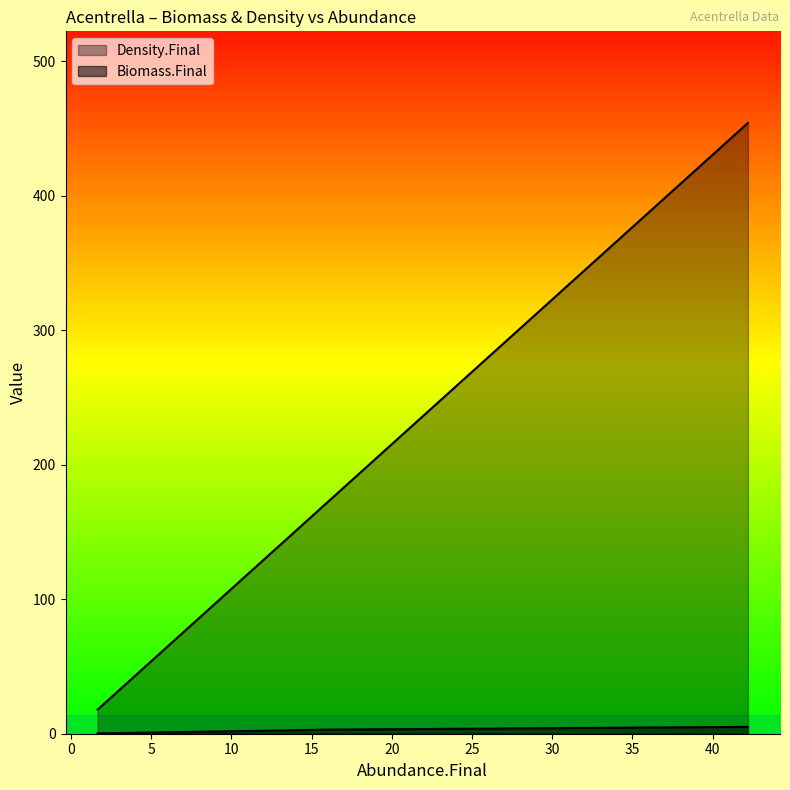

How many data points does each series have?

3